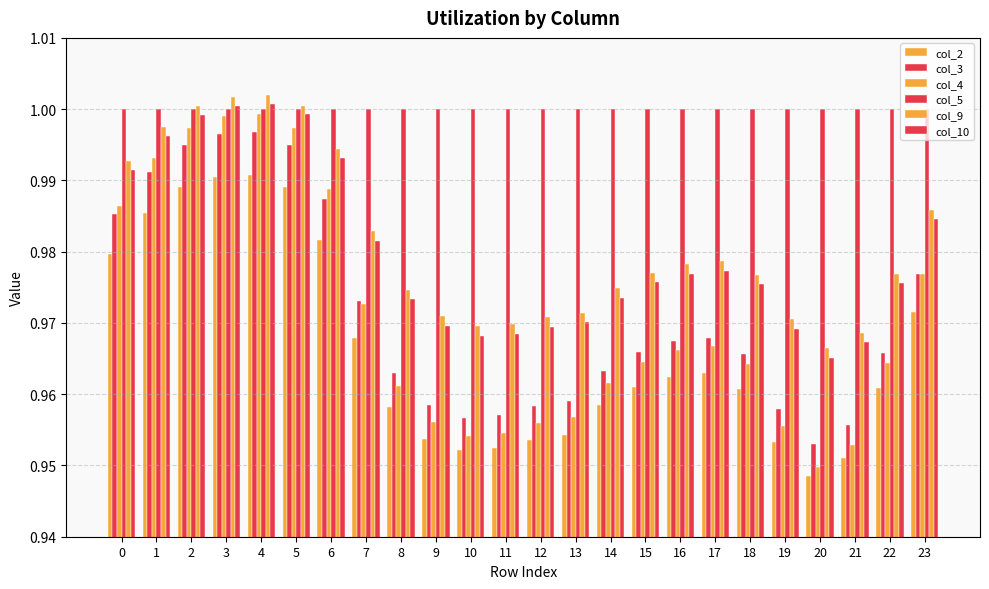

What is the average value of the col_4 series?

1.0